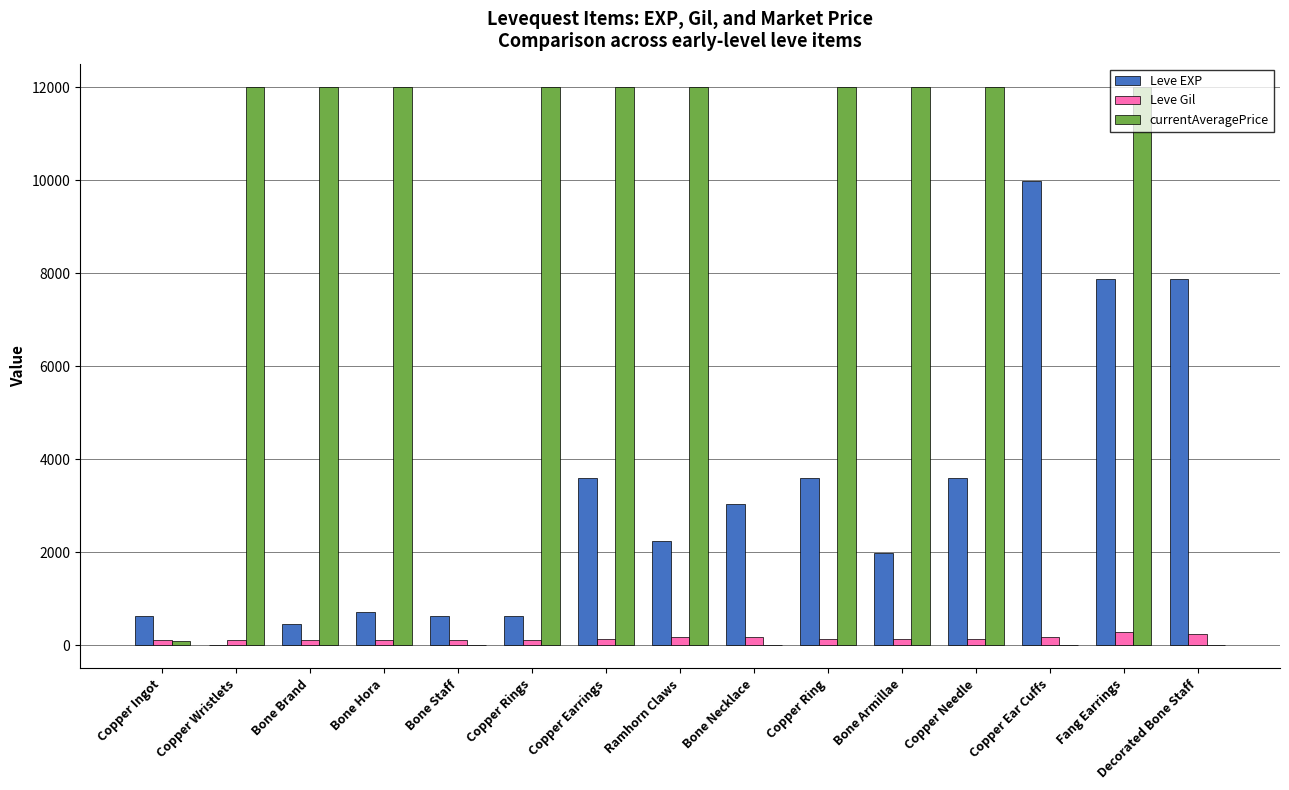

At which category is the sum across all series the highest?

Fang Earrings